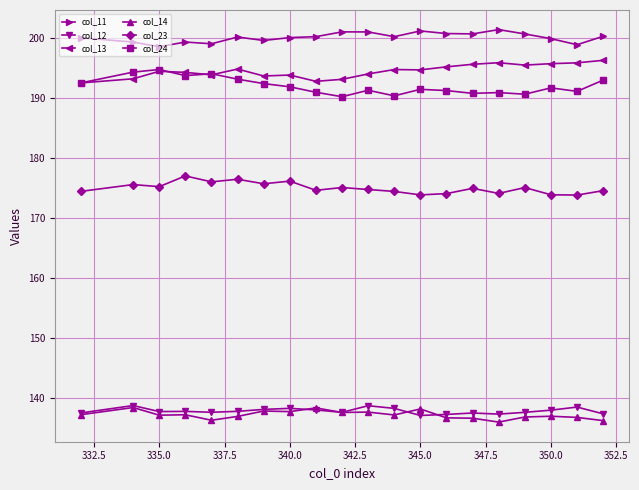

What is the maximum value for col_14?

138.3